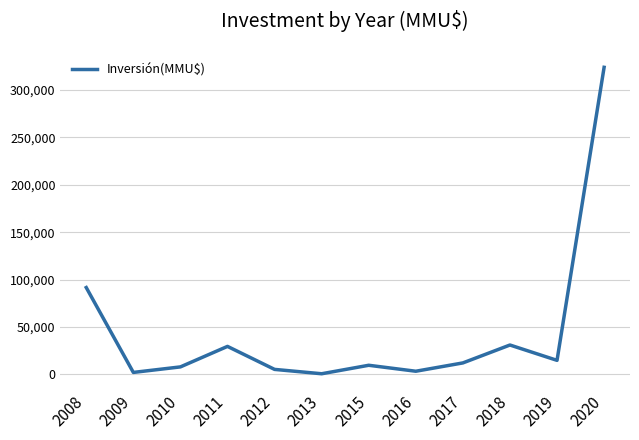

Is it true that the value at 2013 is 494?

True